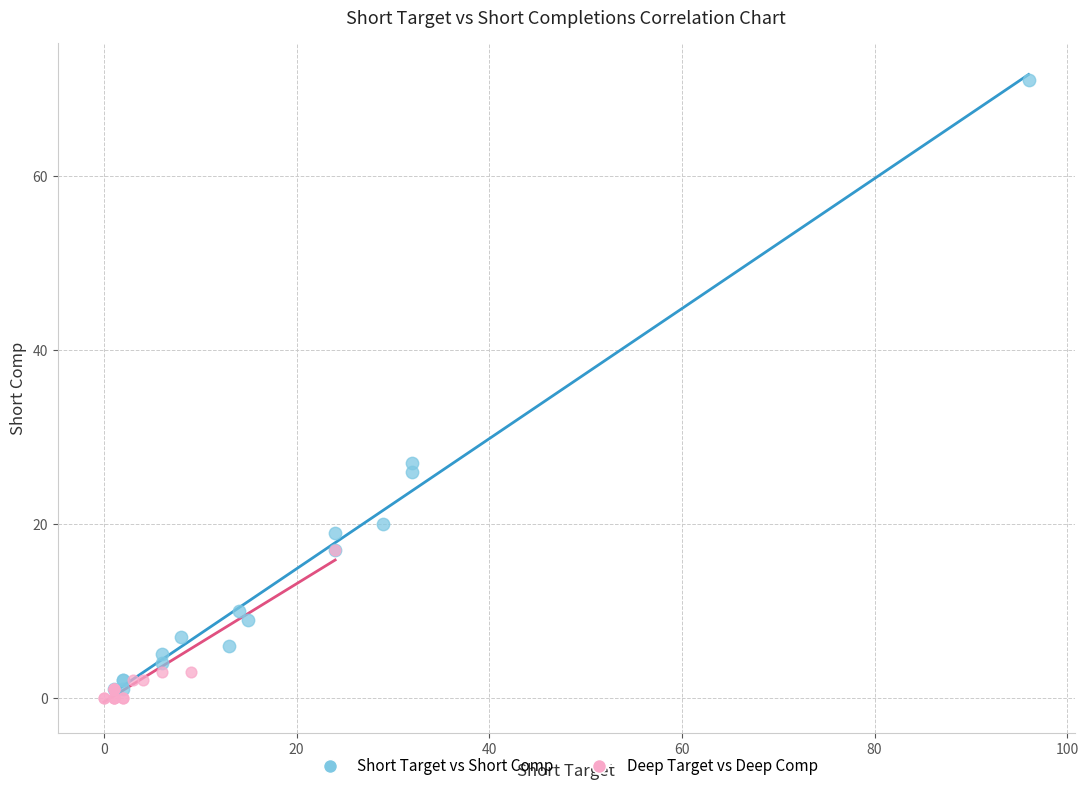

Which series has the widest spread of Y values?

Short Target vs Short Comp